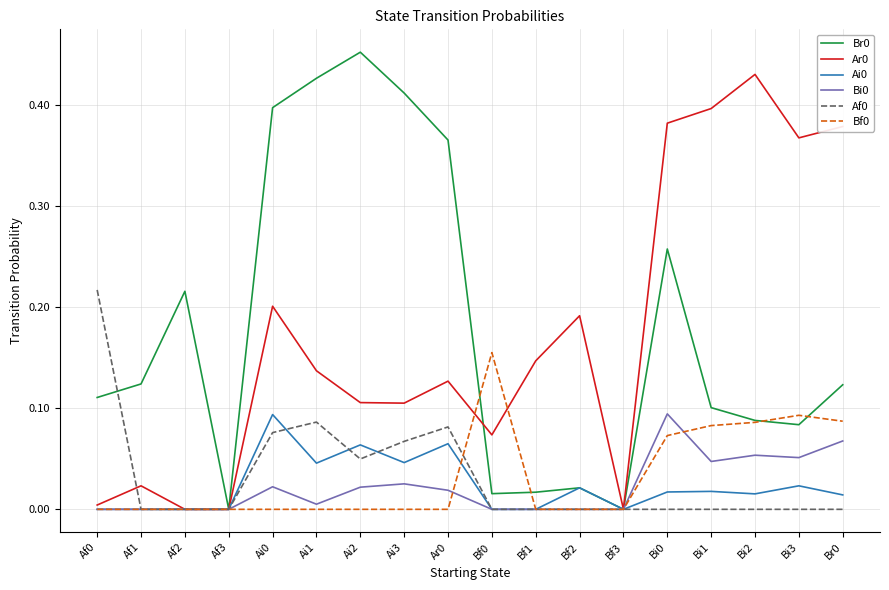

Is it true that Af0 equals 0.0 at Bi2?

True